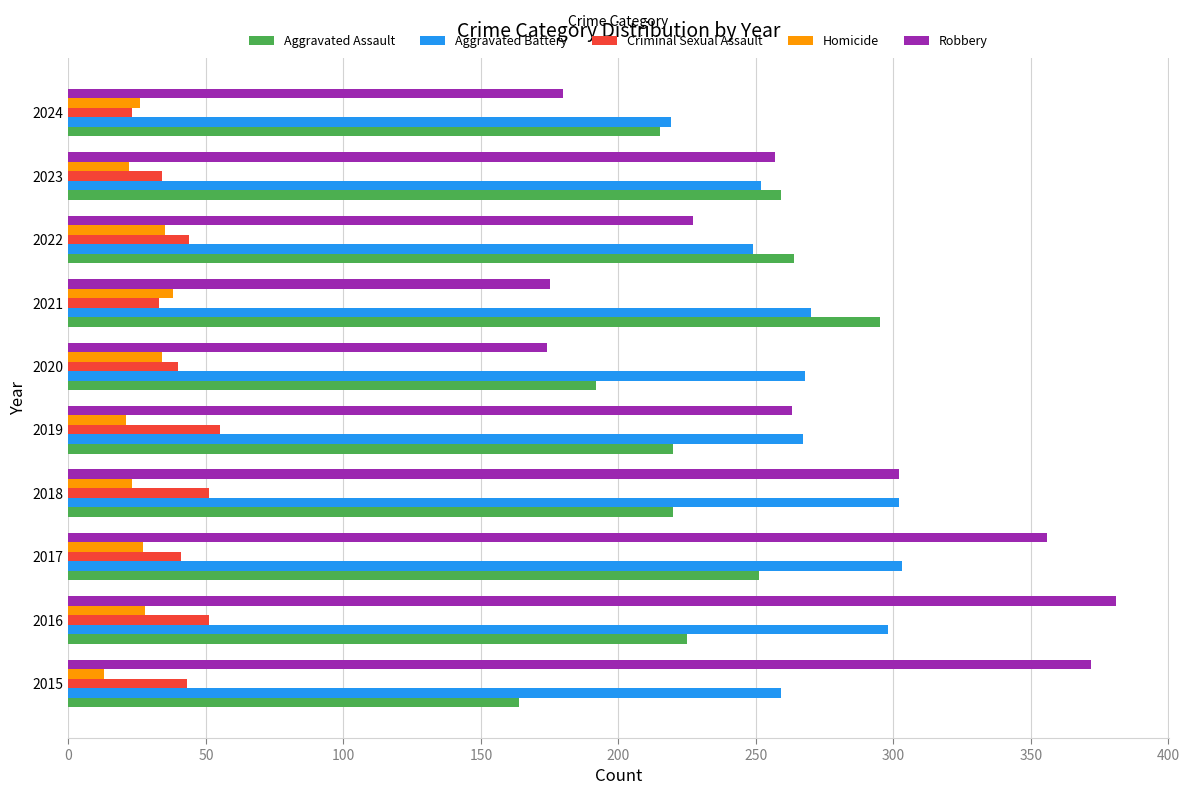

How many data points does each series have?

10